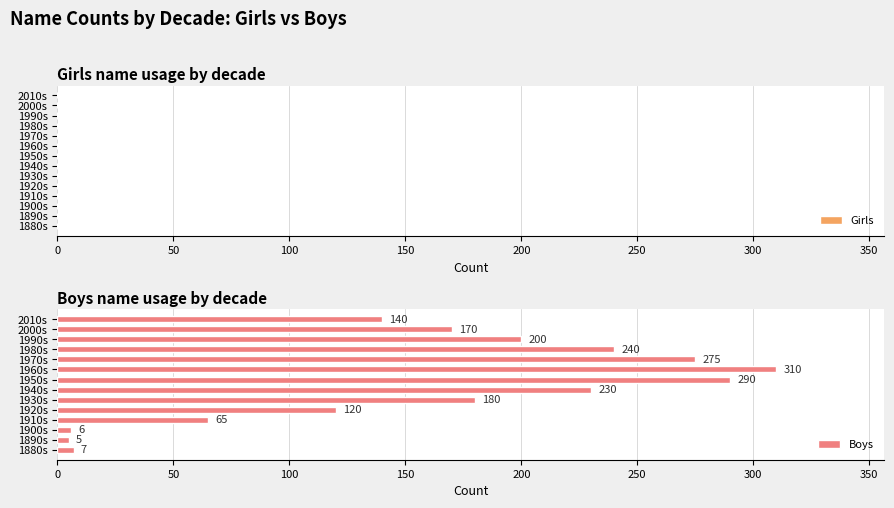

What is the sum of the values at 1920s and 2010s?

260